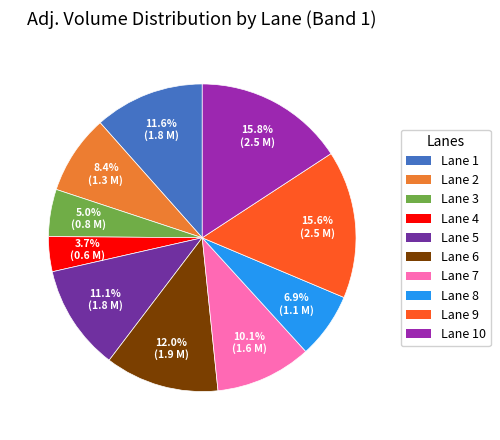

Is there any slice that represents more than half of the pie?

No